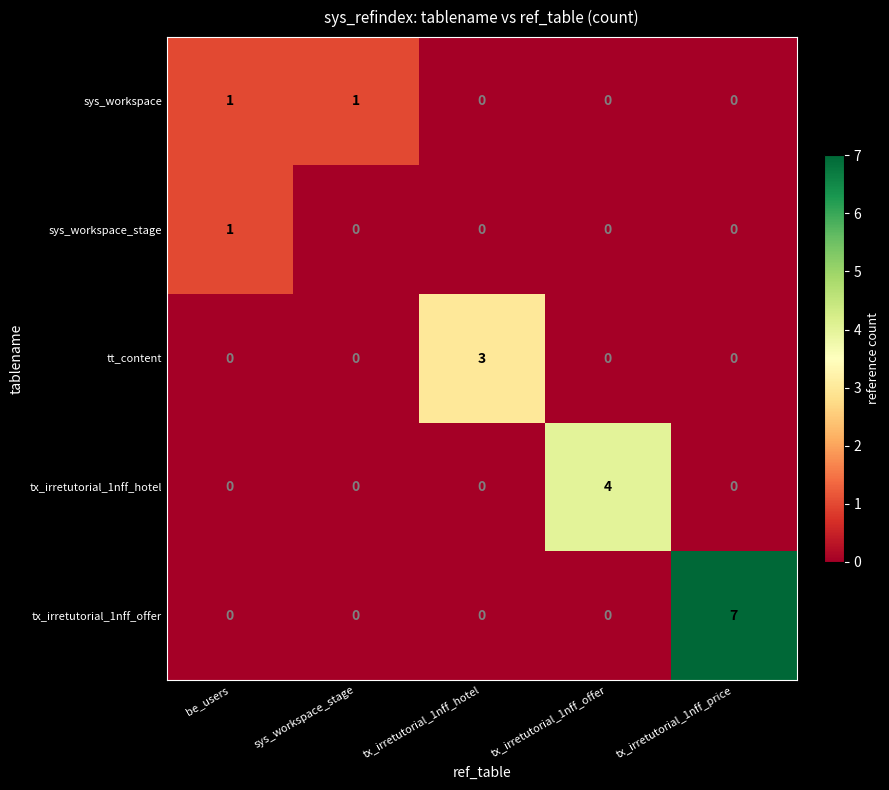

What is the maximum value shown in the chart?

7